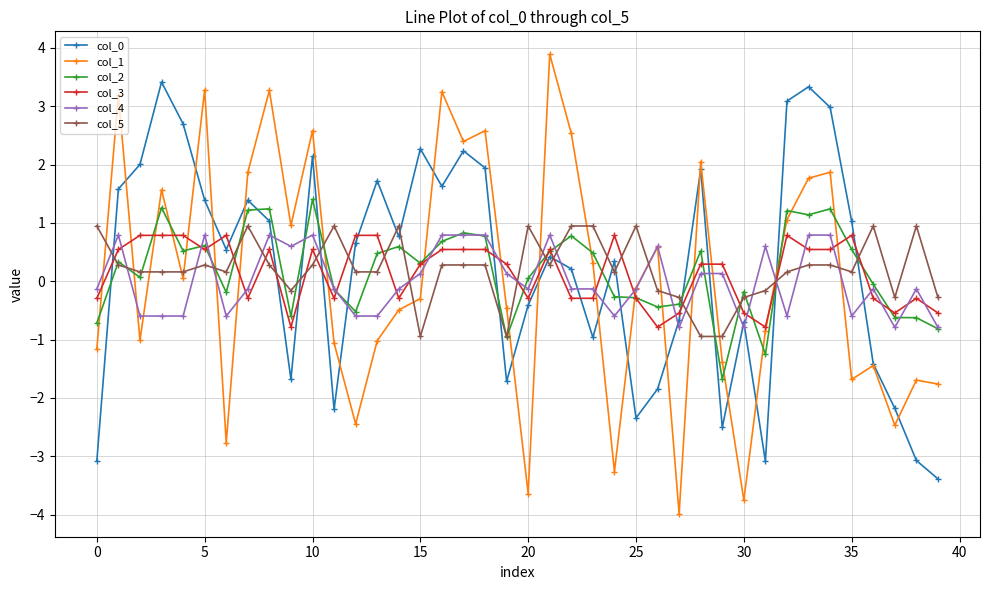

Which series has the widest spread of values?

col_1